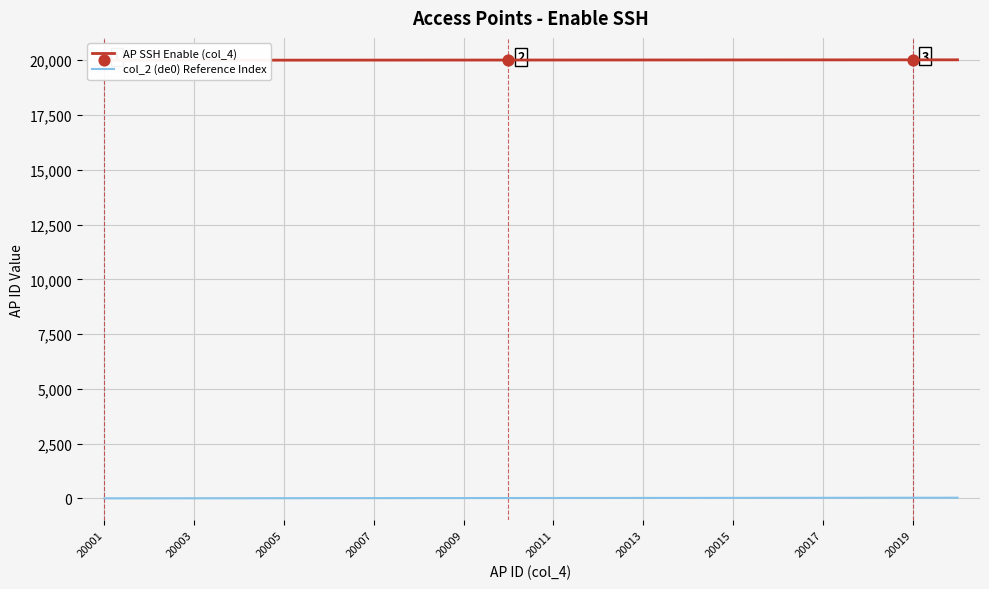

Which series has the largest Y range (max minus min)?

col_2 (de0) Reference Index